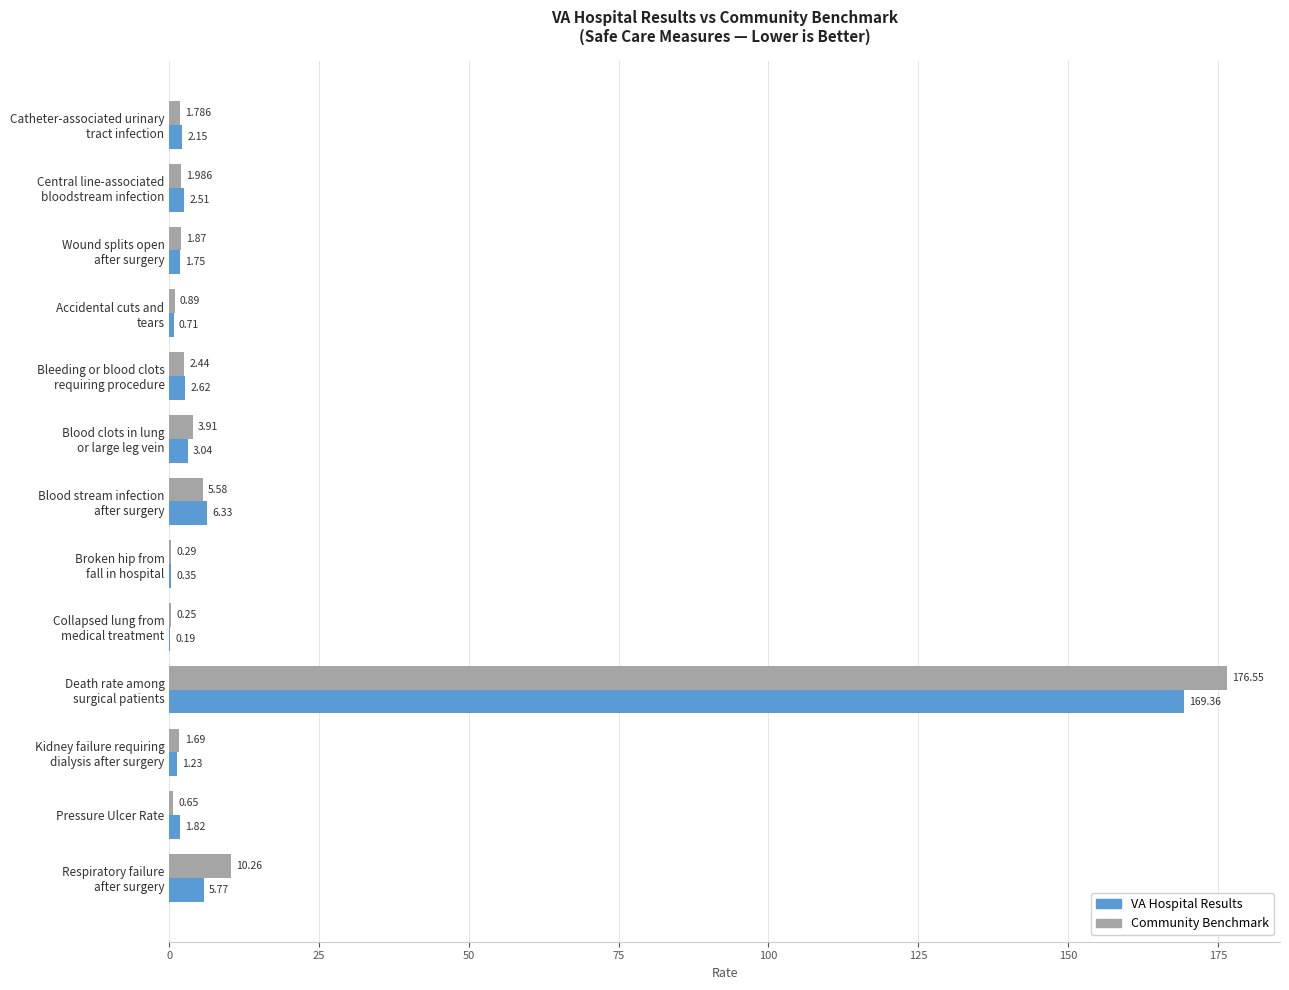

Which series has the largest total across all categories?

Community Benchmark